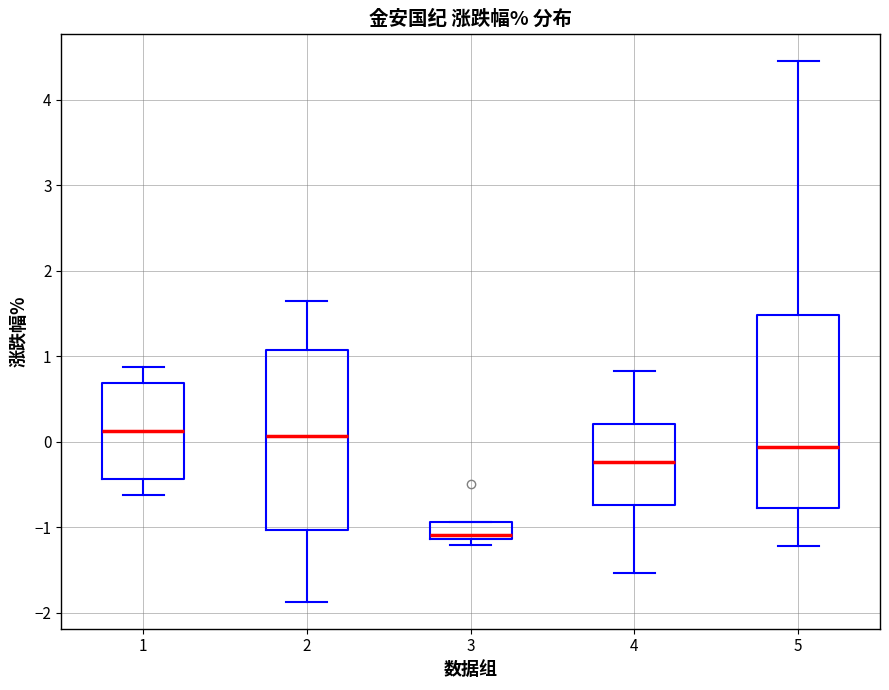

Reading left to right, transcribe this box plot: for each box, give where its median line is, the range the box spans, and where its two whiskers end, as read against the y-axis. The values are not printed on the chart, so give them approximately, as read against the axis.

1: median 0.1, box -0.4 to 0.7, whiskers -0.6 to 0.9
2: median 0.1, box -1.0 to 1.1, whiskers -1.9 to 1.7
3: median -1.1 (just above the box's lower edge), box -1.1 to -0.9, whiskers -1.2 to -0.9
4: median -0.2, box -0.7 to 0.2, whiskers -1.5 to 0.8
5: median -0.1, box -0.8 to 1.5, whiskers -1.2 to 4.5